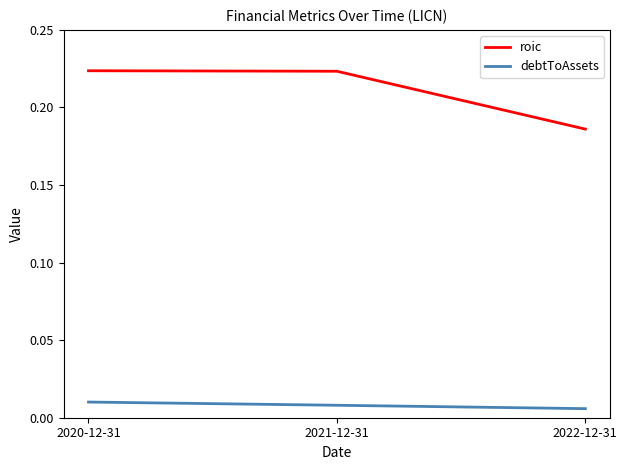

What are all the series names shown in the legend?

roic, debtToAssets